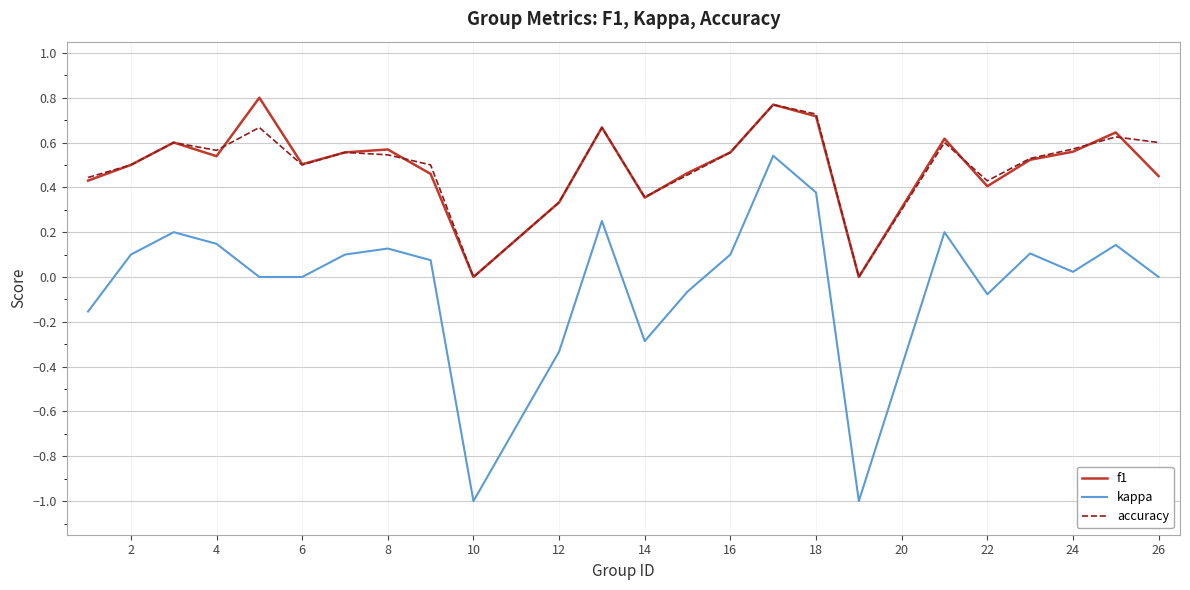

Which series has the largest range (max minus min)?

kappa